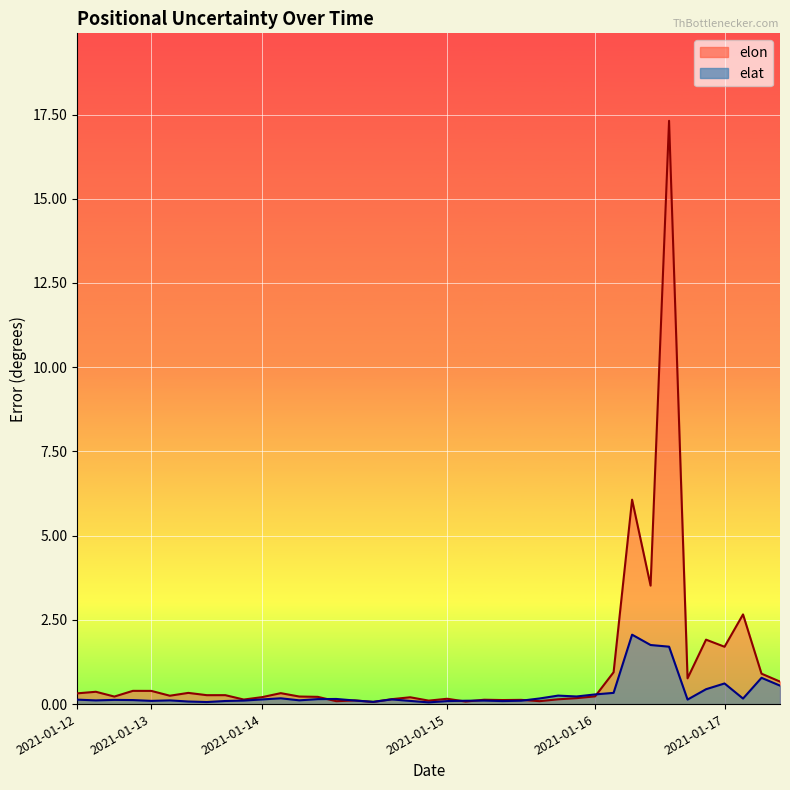

Rank the categories by elat value from highest to lowest.

2021-01-16, 2021-01-16, 2021-01-16, 2021-01-17, 2021-01-17, 2021-01-17, 2021-01-16, 2021-01-16, 2021-01-16, 2021-01-15, 2021-01-15, 2021-01-14, 2021-01-15, 2021-01-17, 2021-01-14, 2021-01-14, 2021-01-14, 2021-01-14, 2021-01-16, 2021-01-12, 2021-01-12, 2021-01-12, 2021-01-14, 2021-01-13, 2021-01-12, 2021-01-14, 2021-01-13, 2021-01-15, 2021-01-15, 2021-01-15, 2021-01-13, 2021-01-14, 2021-01-13, 2021-01-15, 2021-01-15, 2021-01-13, 2021-01-14, 2021-01-13, 2021-01-14